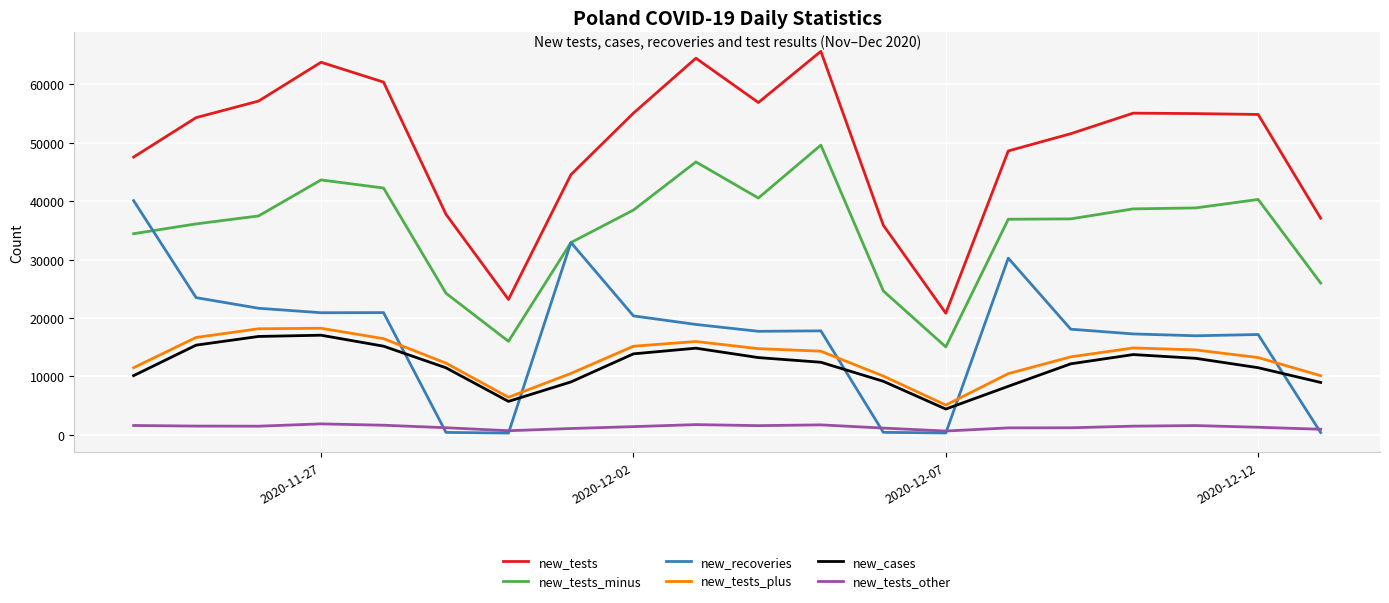

What is the sum of all new_tests_other values?

27312